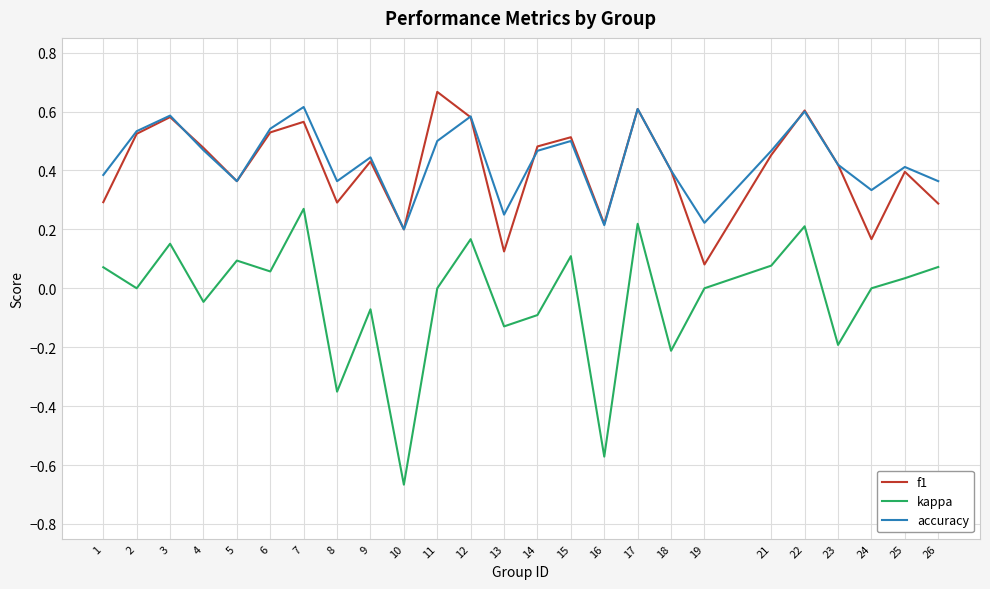

Does the chart display data point markers on the line(s)?

No